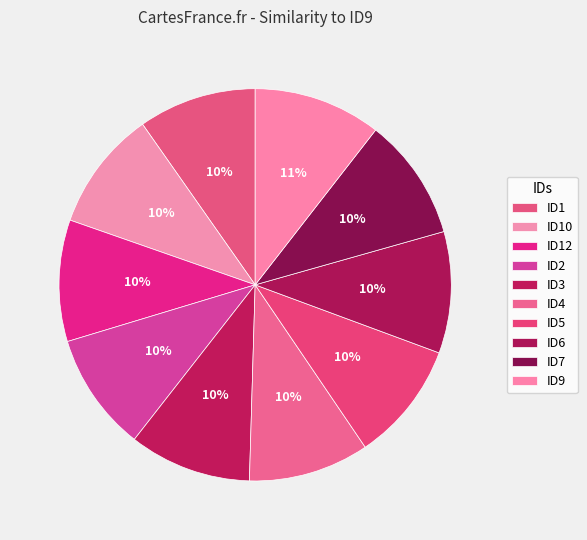

How many slices are in this pie chart?

10